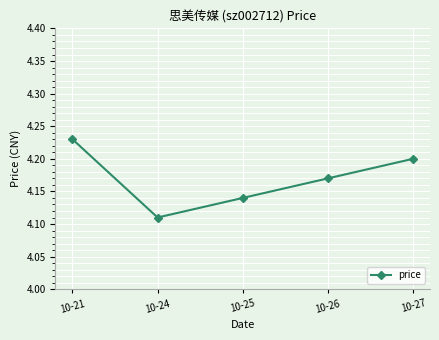

Between 10-21 and 10-27, which is larger?

10-21